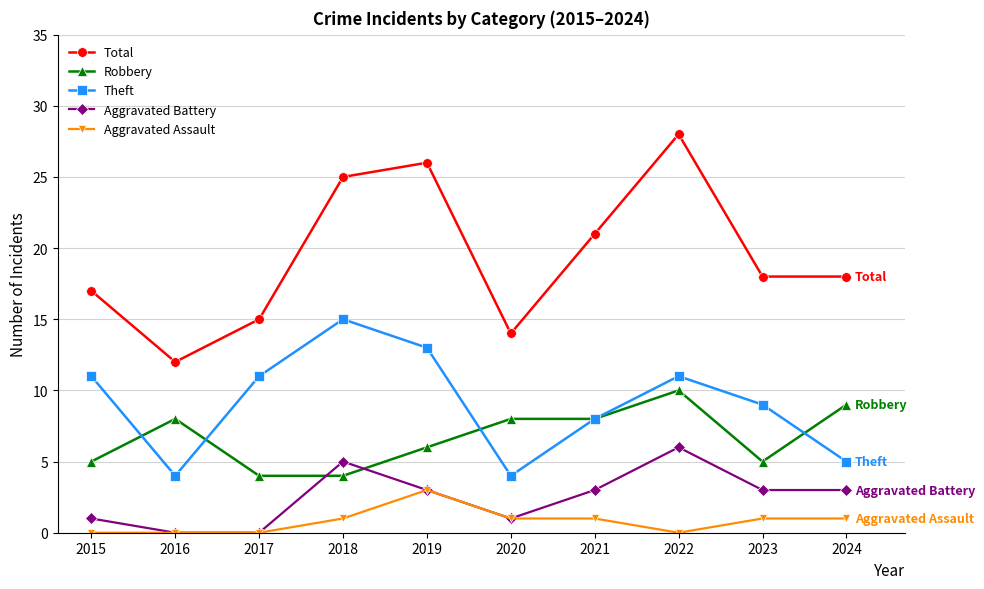

How many distinct data groups are displayed?

5